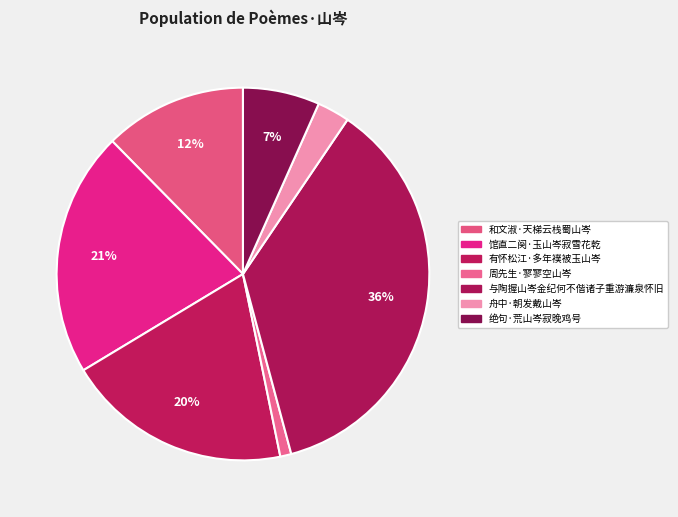

Which slice is the largest?

与陶握山岑金纪何不偕诸子重游濂泉怀旧